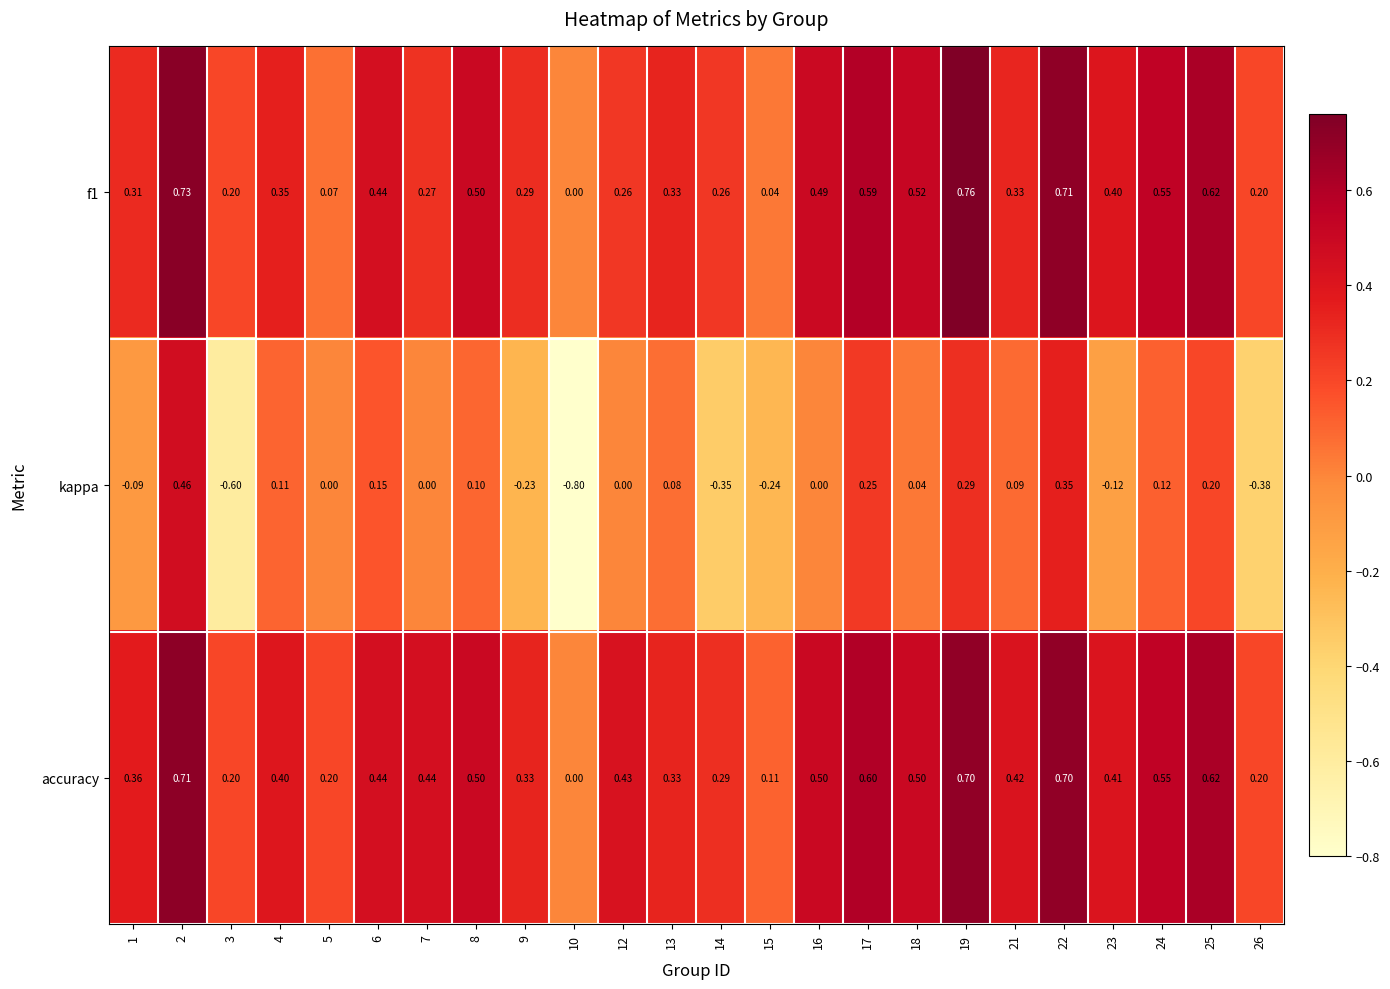

Between 23 and 25, which series saw the biggest shift?

kappa